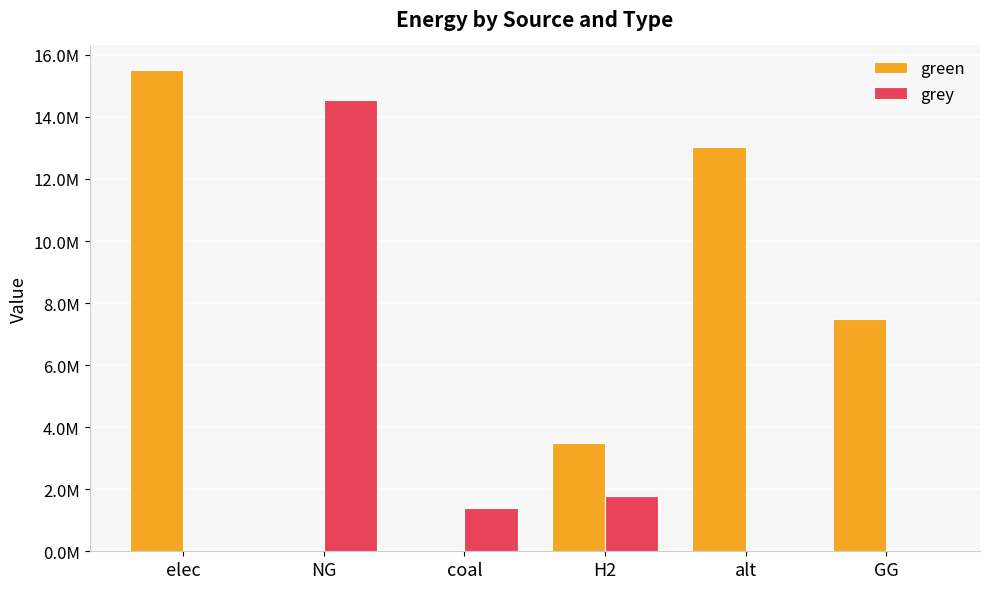

Are the bars horizontal?

No